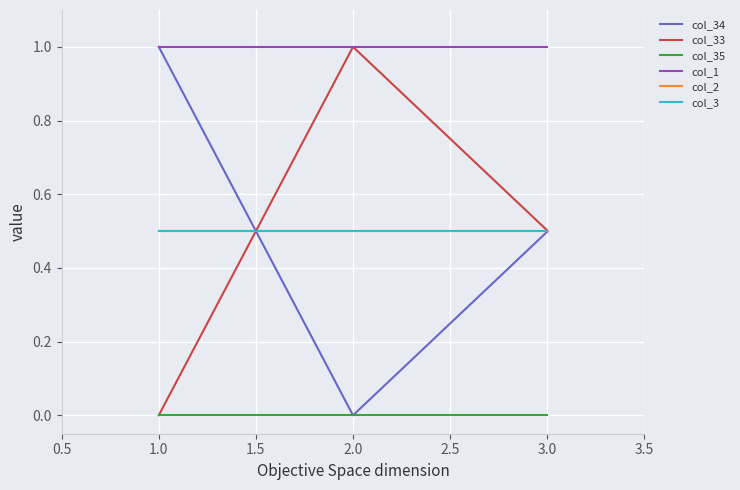

Does the chart have visible grid lines?

Yes